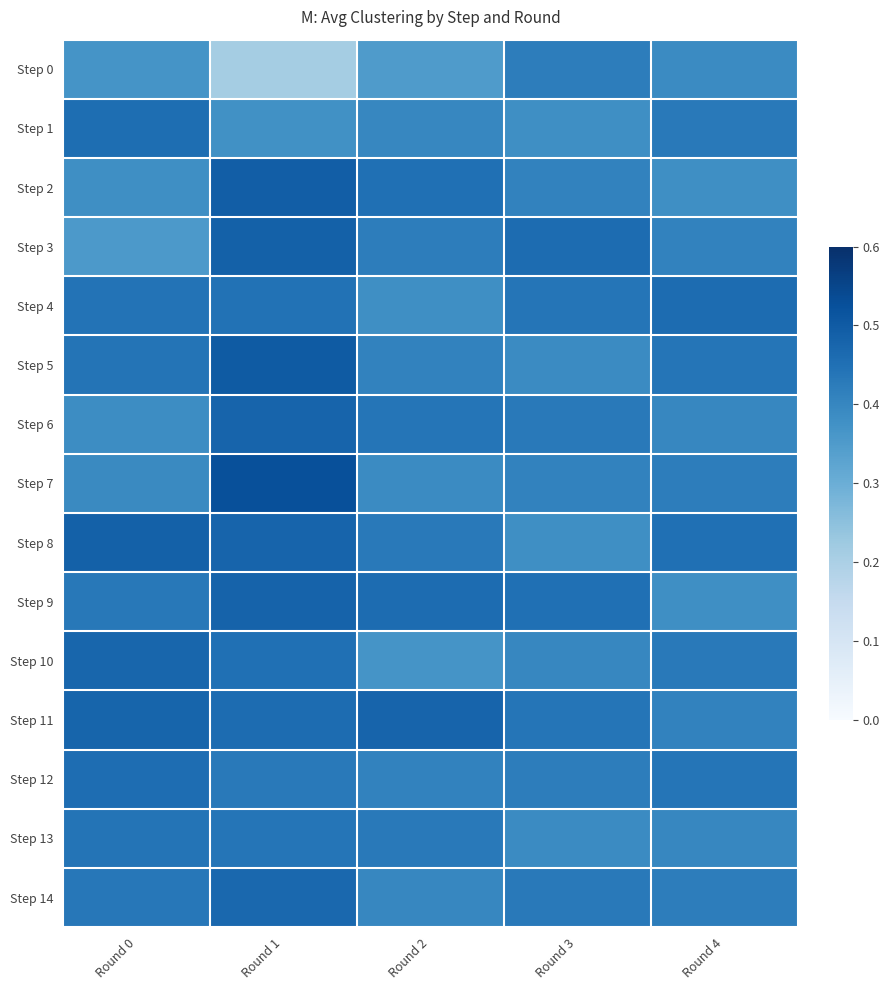

Which category has the highest value across all series?

Round 1